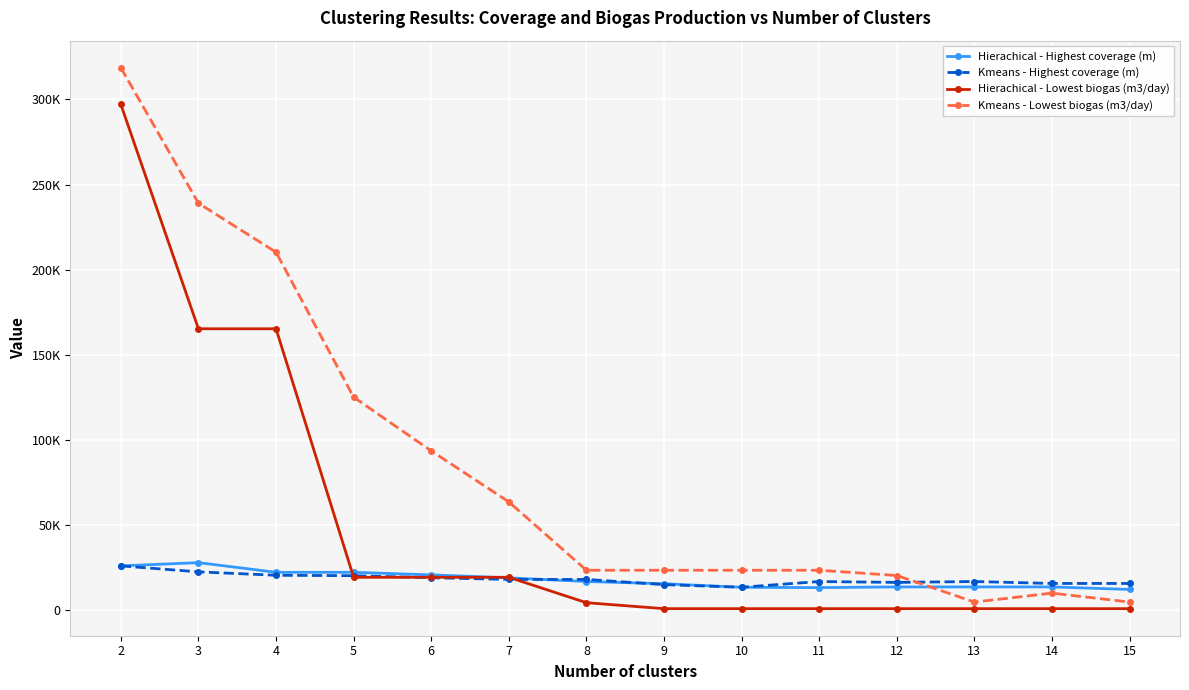

What are all the series names shown in the legend?

Hierachical - Highest coverage (m), Kmeans - Highest coverage (m), Hierachical - Lowest biogas (m3/day), Kmeans - Lowest biogas (m3/day)